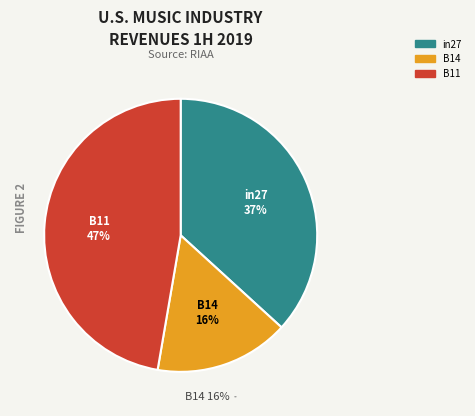

How many segments does this pie chart have?

3